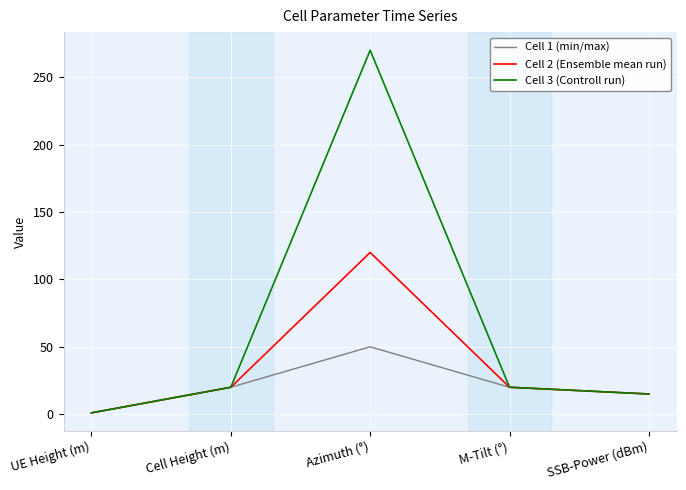

What is the difference between the highest and lowest values at Azimuth (°)?

220